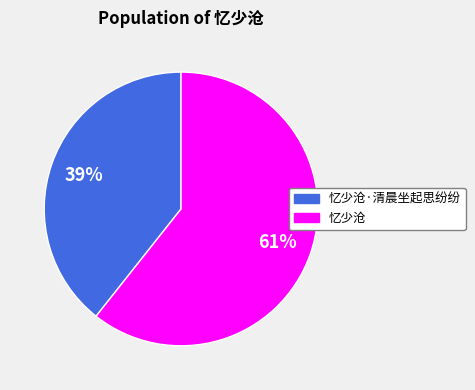

Approximately how many times larger is the value at 忆少沧·清晨坐起思纷纷 compared to 忆少沧?

0.6